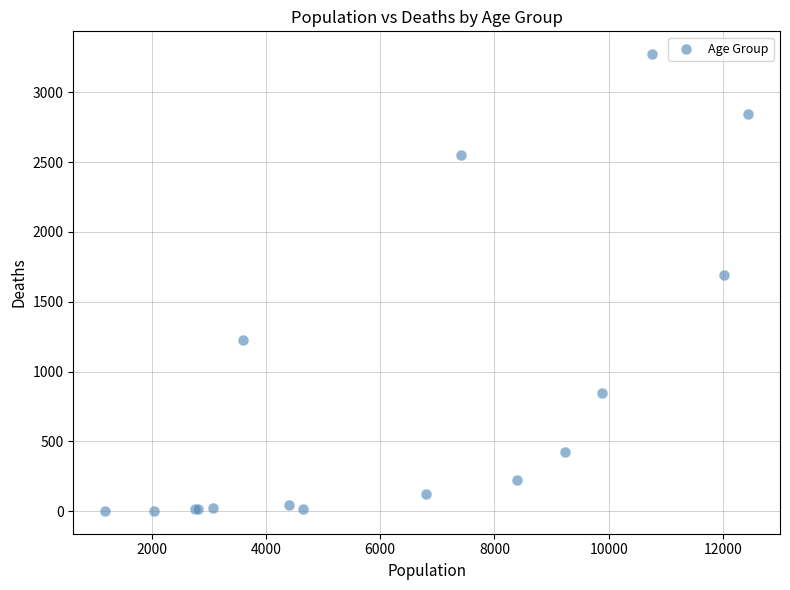

What Y value in the scatter plot is closest to 1638?

1690